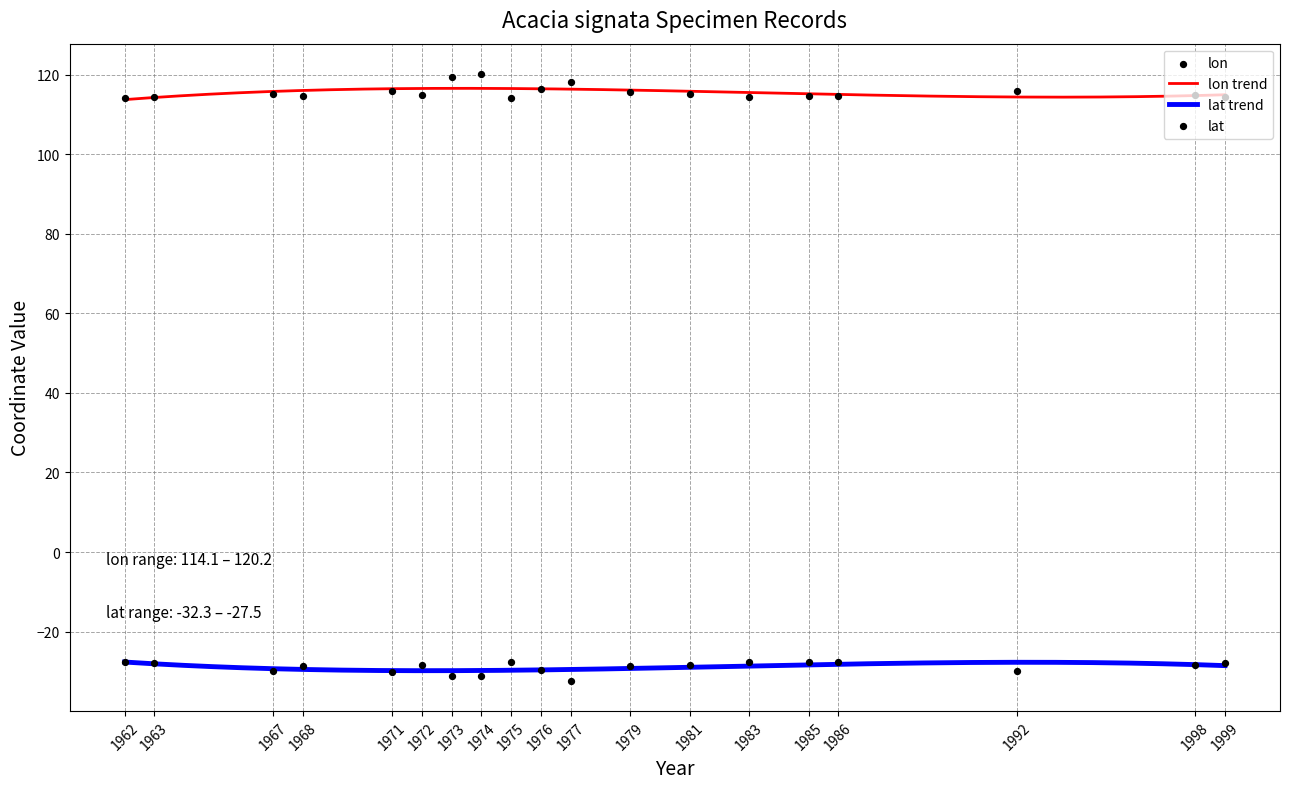

Is the value of lat at 1983 greater than the value of lon at 1977?

No